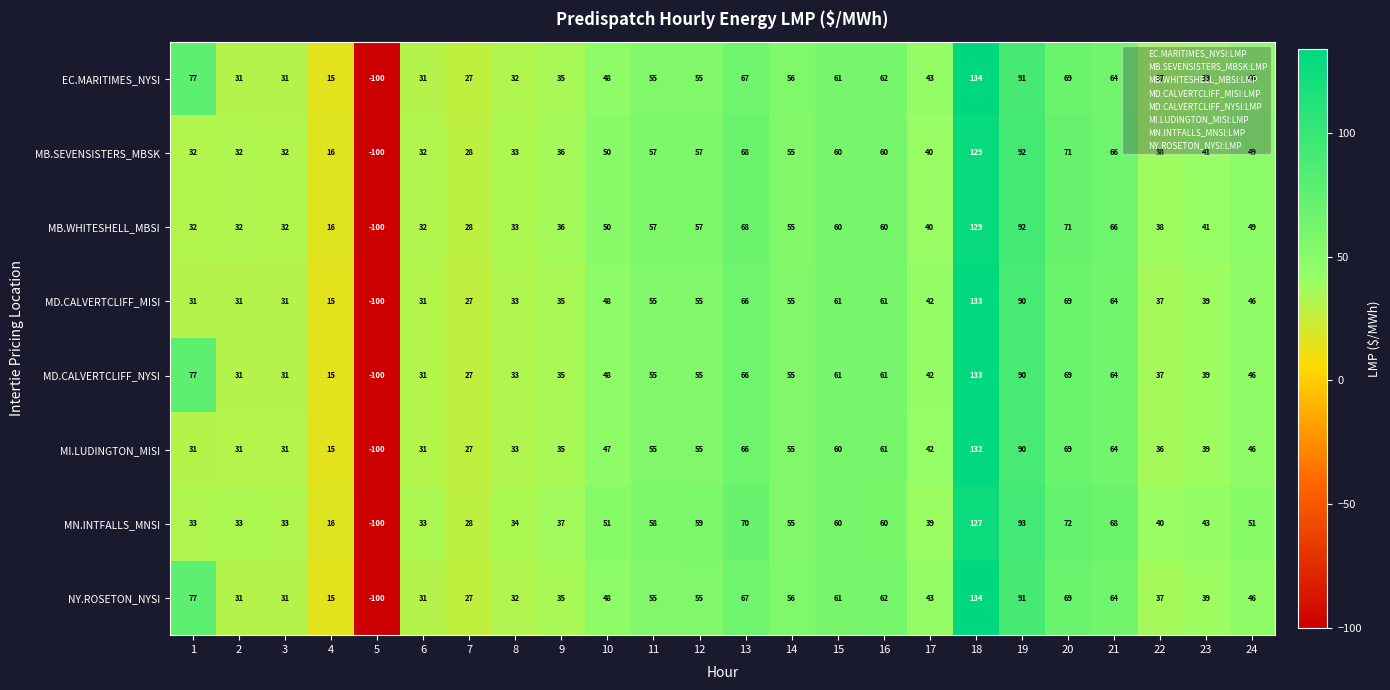

How many distinct data groups are displayed?

8